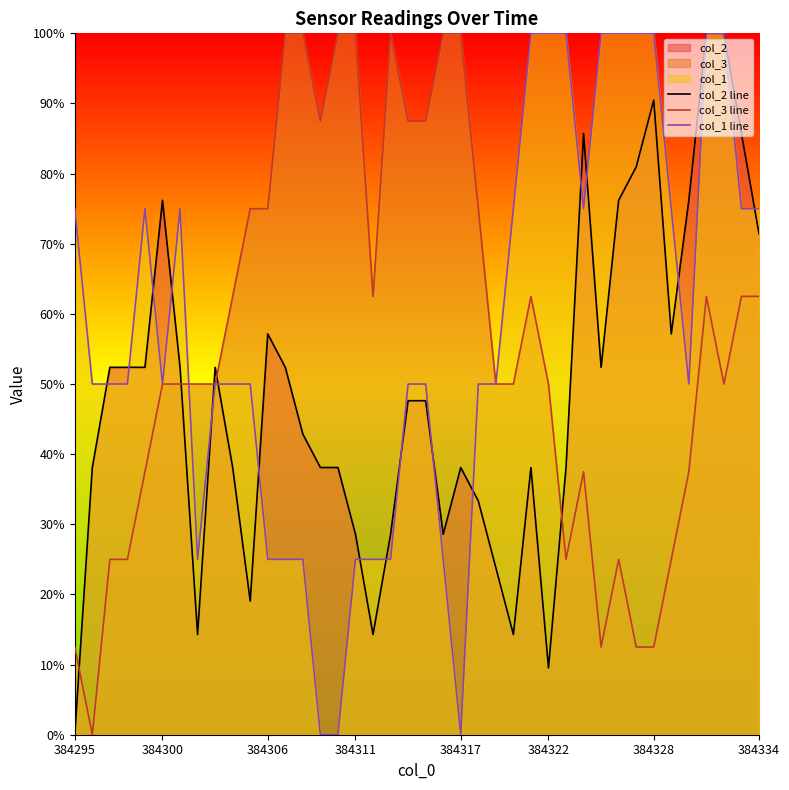

What is the average value of the col_1 line series?

57.5